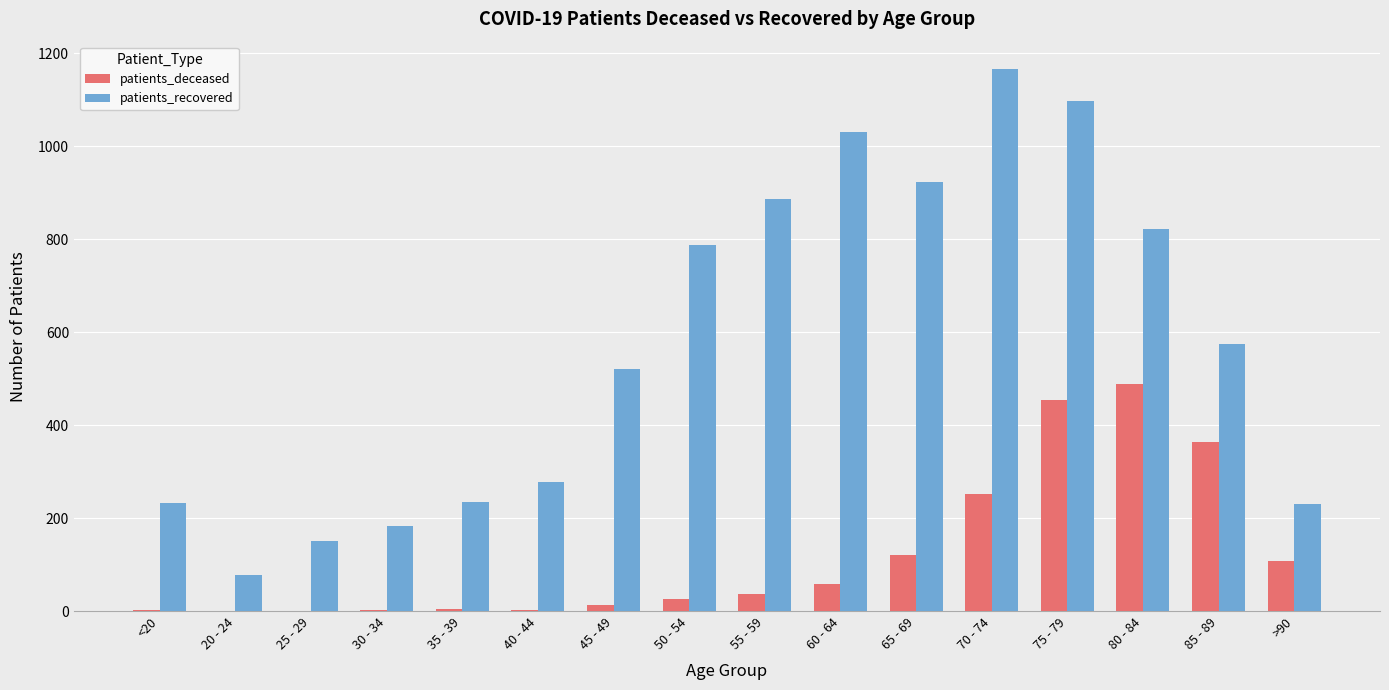

Is the value of patients_deceased at 70 - 74 greater than the value of patients_recovered at 85 - 89?

No